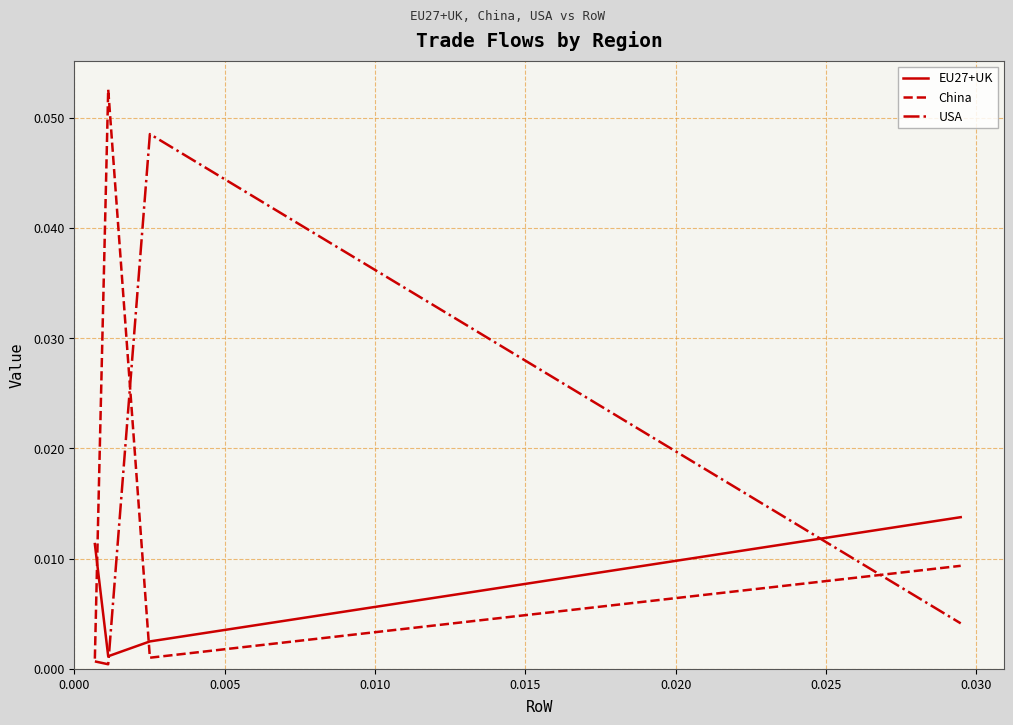

In USA, how many points are lower than both neighbors (excluding endpoints)?

1